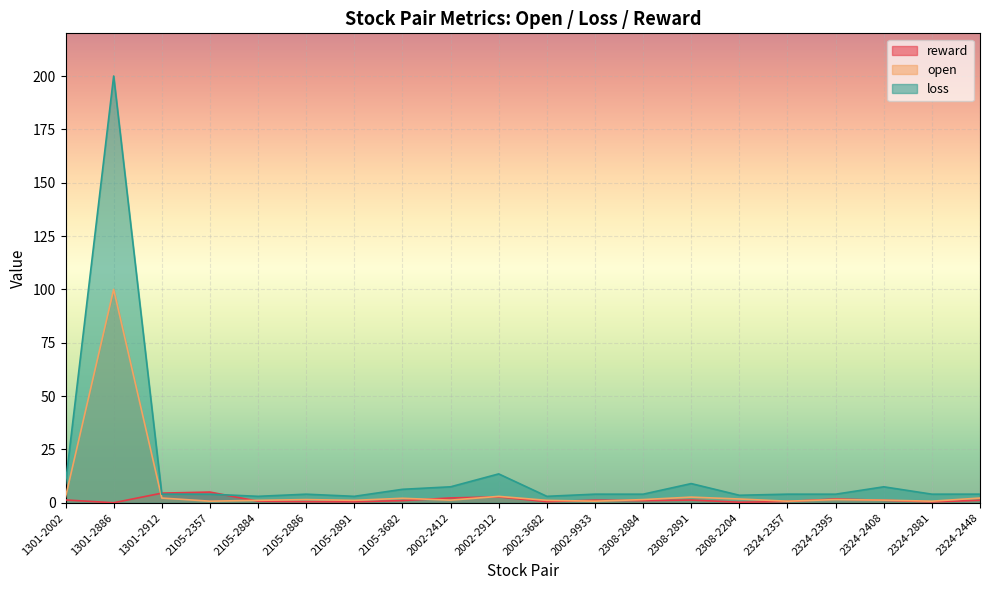

At which label does reward first exceed 1?

1301-2002